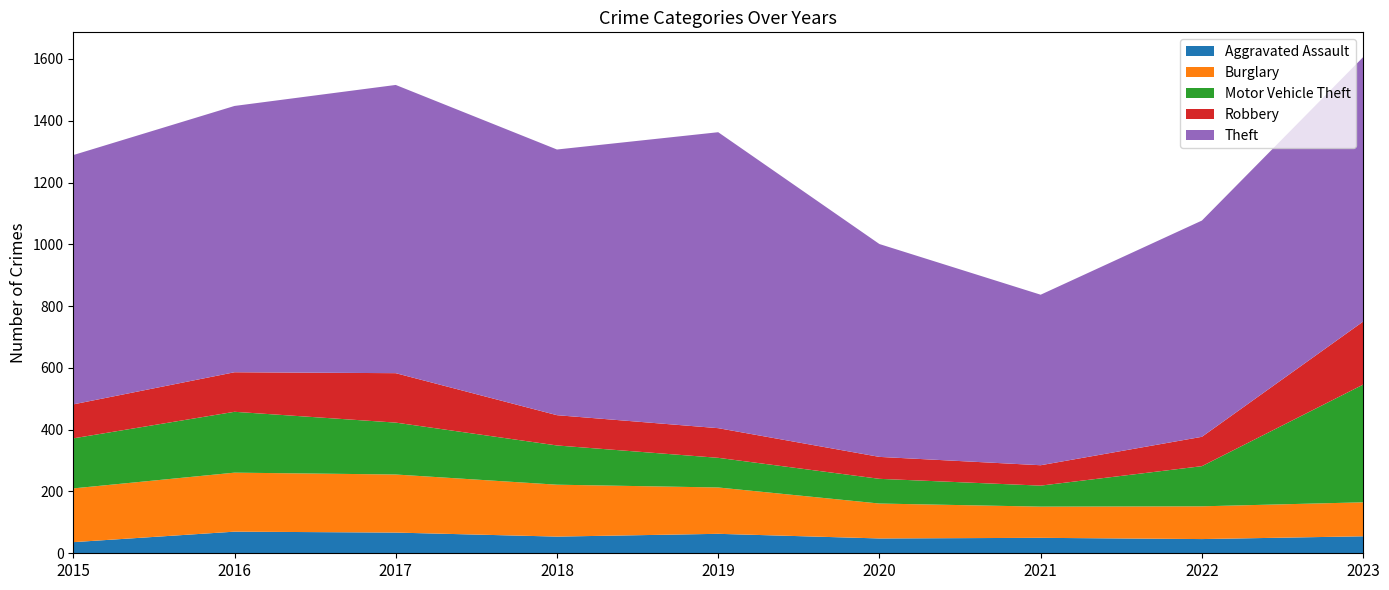

Reading right to left, what are all the values shown in this chart?

Aggravated Assault: 2023=55	2022=46	2021=50	2020=48	2019=63	2018=54	2017=67	2016=70	2015=36
Burglary: 2023=110	2022=106	2021=101	2020=113	2019=150	2018=168	2017=188	2016=191	2015=174
Motor Vehicle Theft: 2023=381	2022=130	2021=68	2020=80	2019=96	2018=127	2017=168	2016=197	2015=162
Robbery: 2023=204	2022=95	2021=66	2020=71	2019=96	2018=98	2017=160	2016=128	2015=110
Theft: 2023=856	2022=700	2021=552	2020=689	2019=958	2018=860	2017=933	2016=862	2015=807